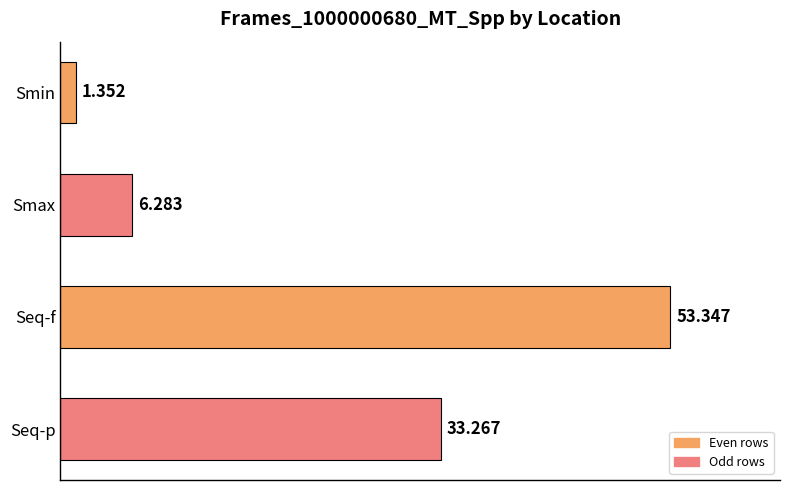

How many series are shown in this chart?

1